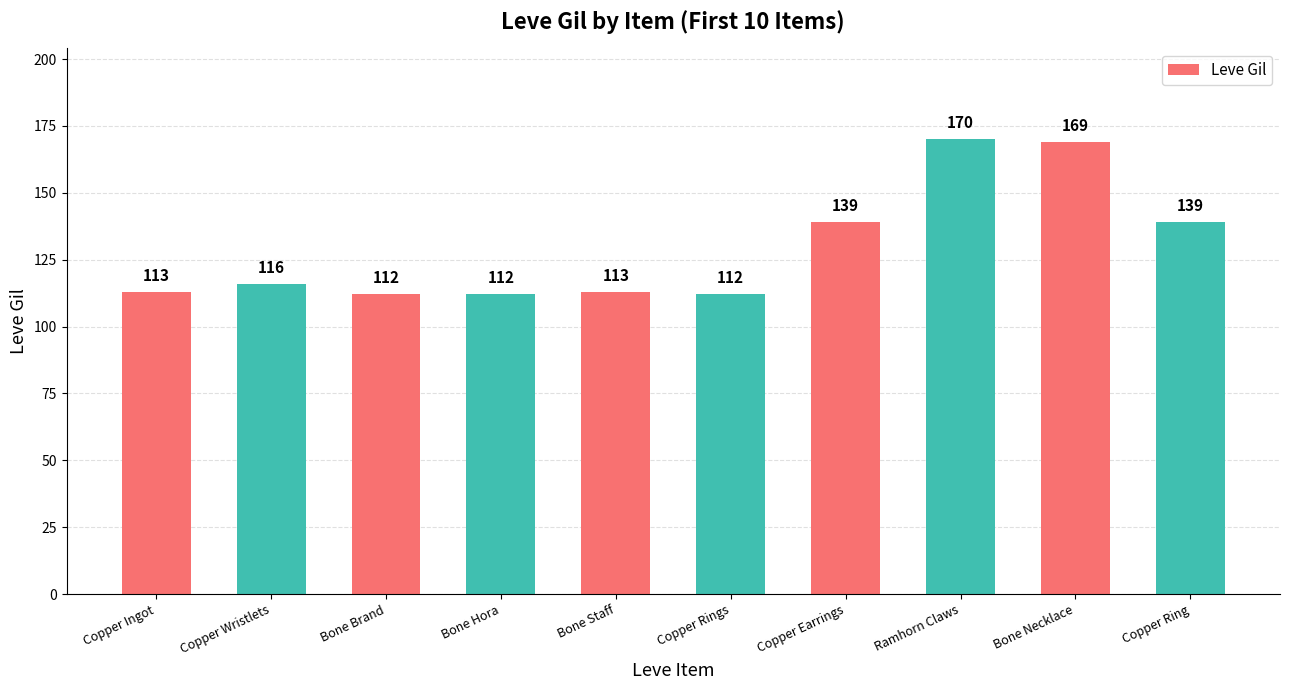

True or false: the data shows 113 at Copper Ingot.

True